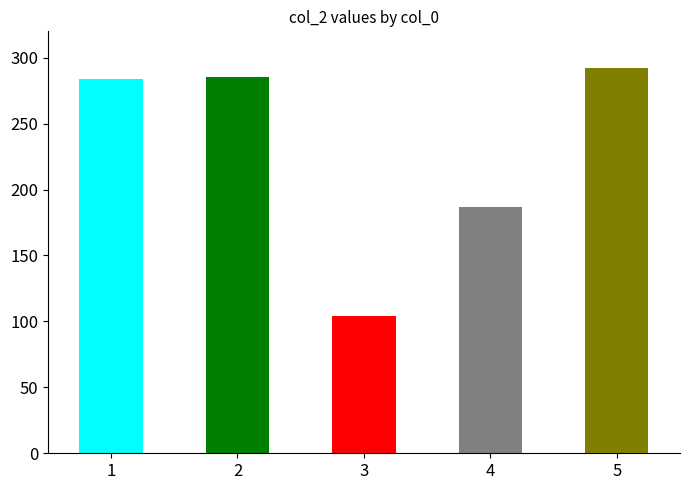

What is the difference between the values at 2 and 1?

1.2